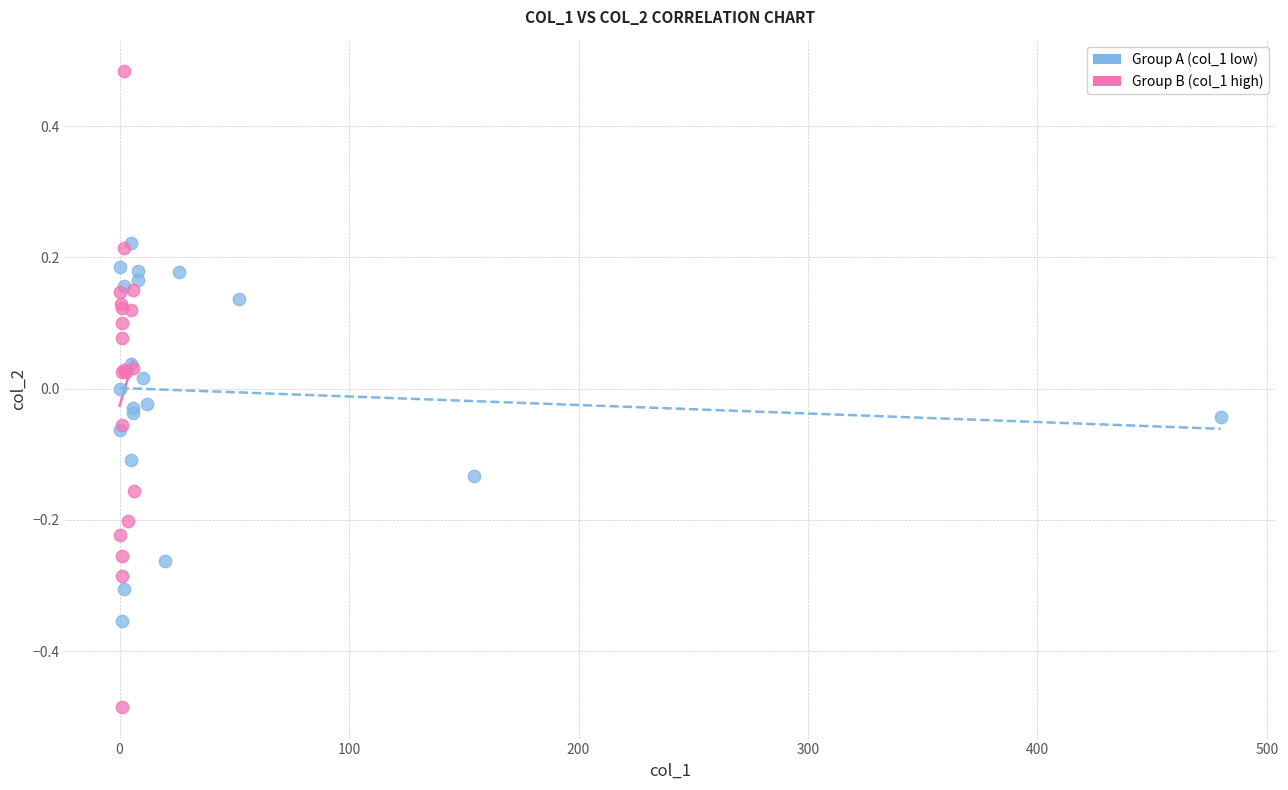

What are all the series names shown in the legend?

Group A (col_1 low), Group B (col_1 high)